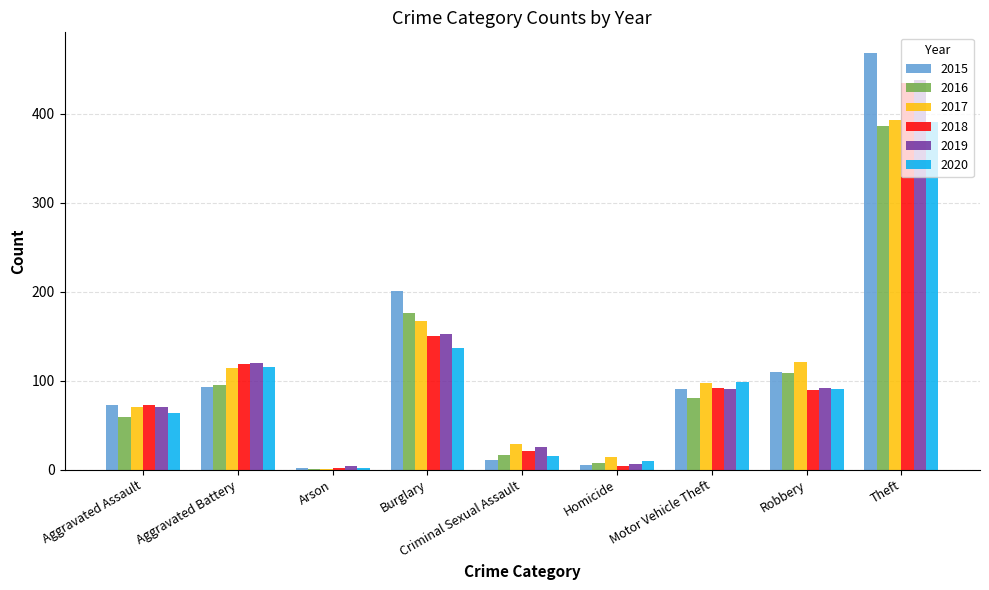

Which series has the largest total across all categories?

2015